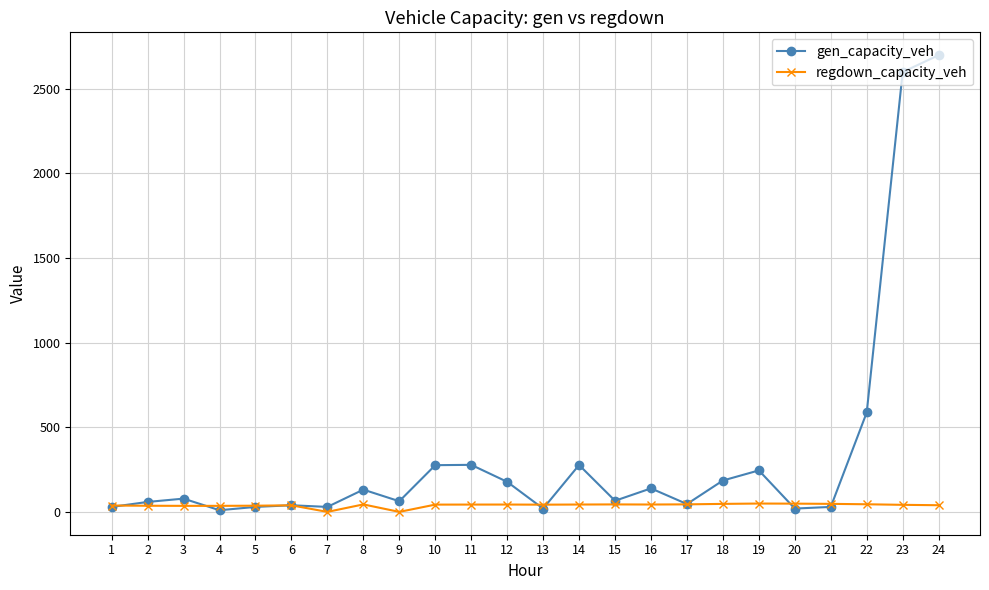

At which label does gen_capacity_veh reach its peak?

24